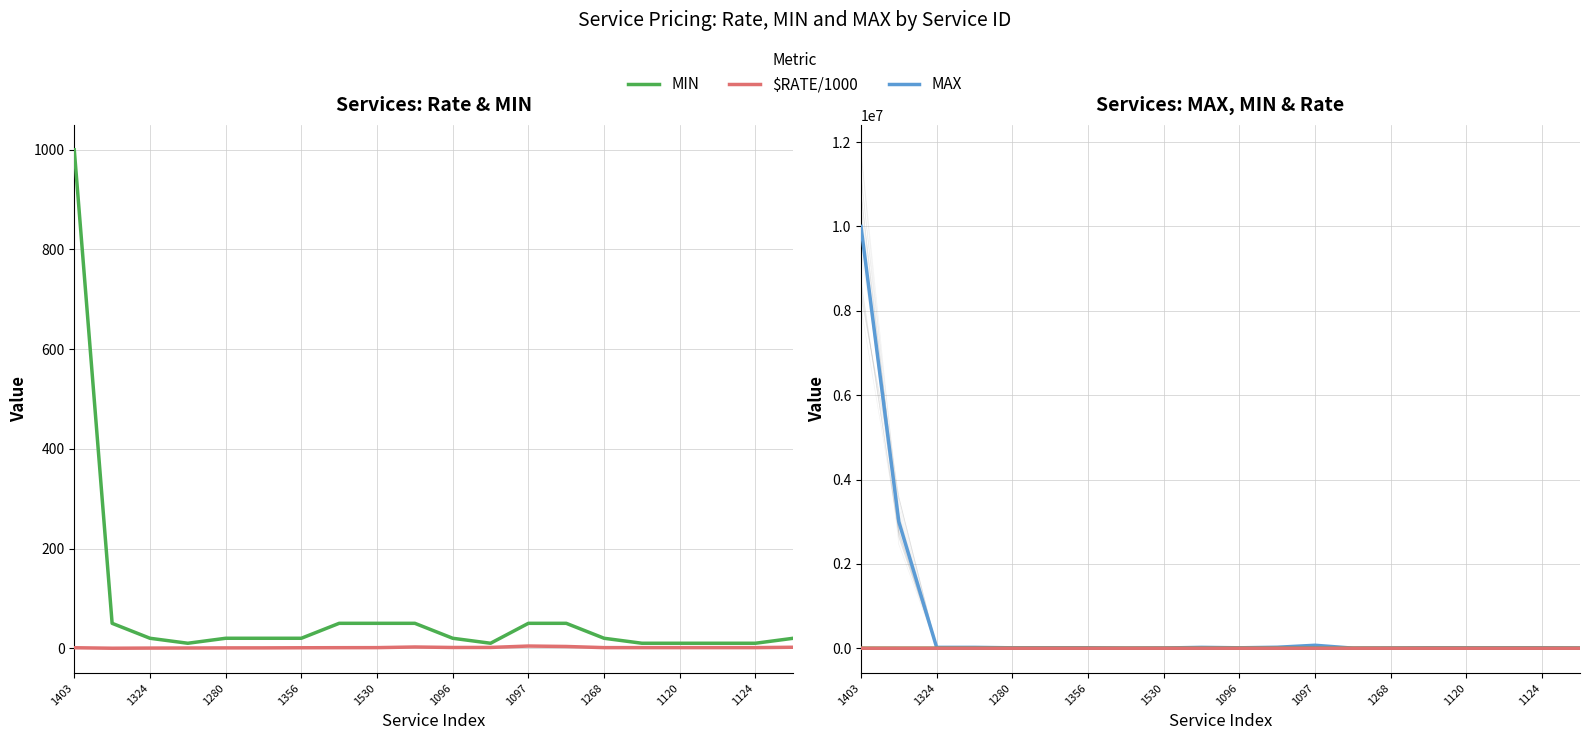

How many data points does each series have?

20